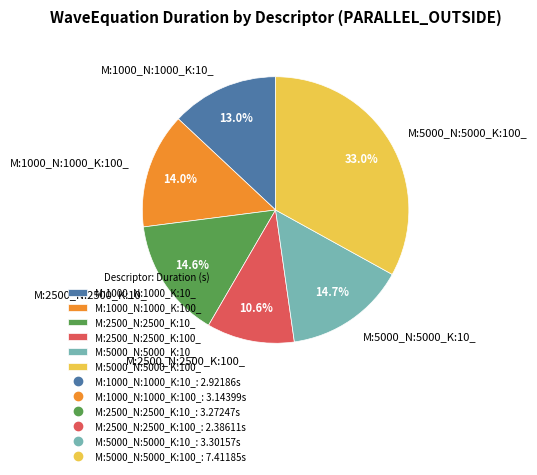

Which slice is the smallest?

M:2500_N:2500_K:100_